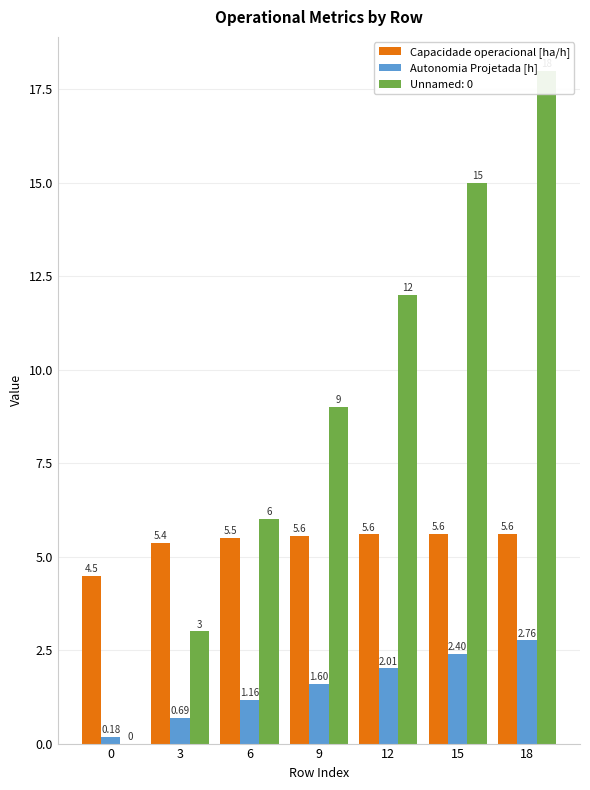

What is the maximum value shown in the chart?

5.6